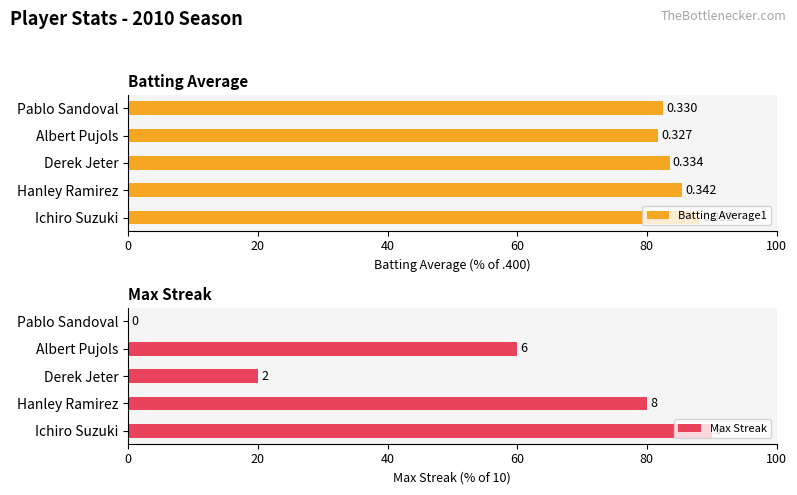

Is it true that Max Streak equals 51.7 at Hanley Ramirez?

False